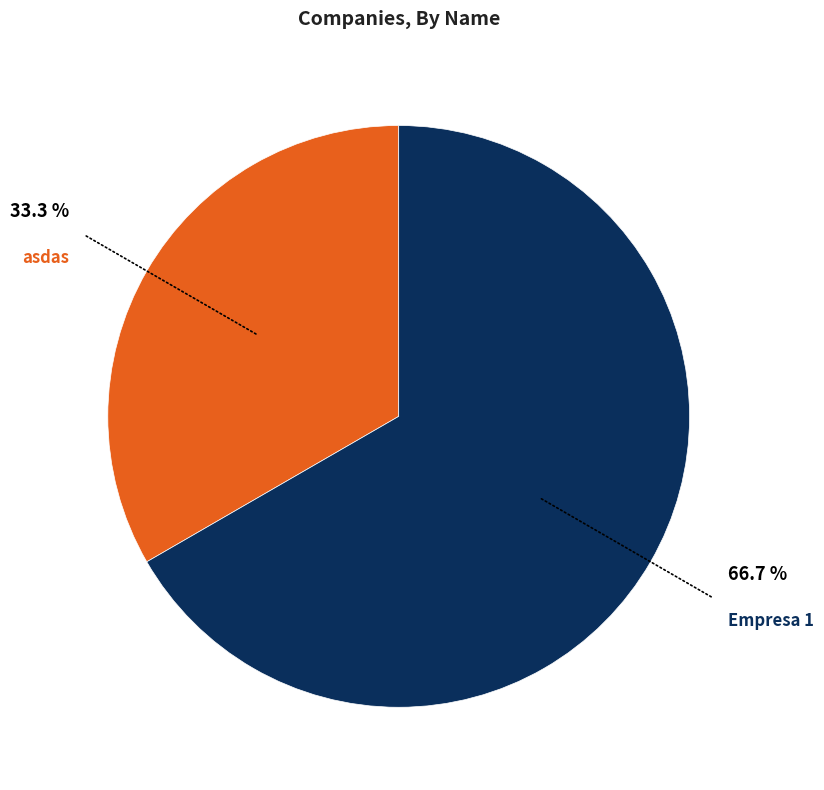

Is there a majority slice in this chart?

Yes